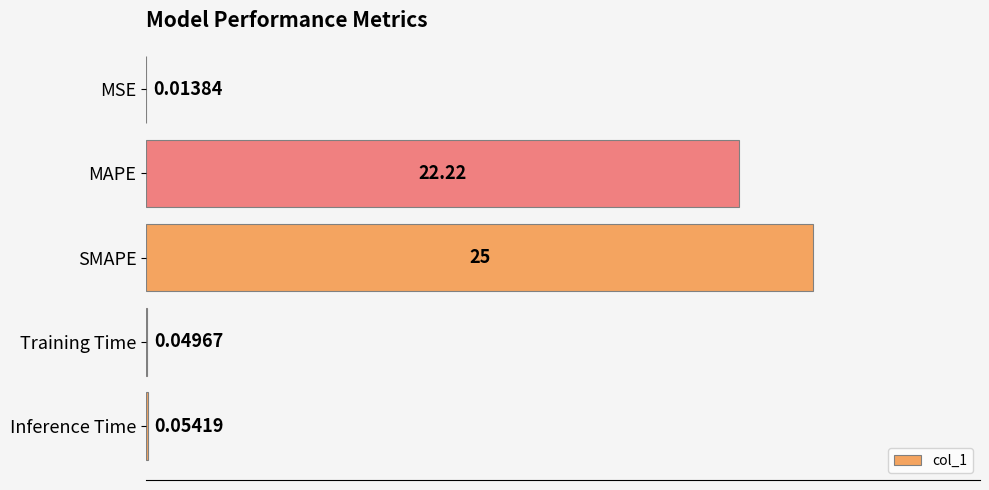

What is the change in value from MAPE to Inference Time?

-22.2